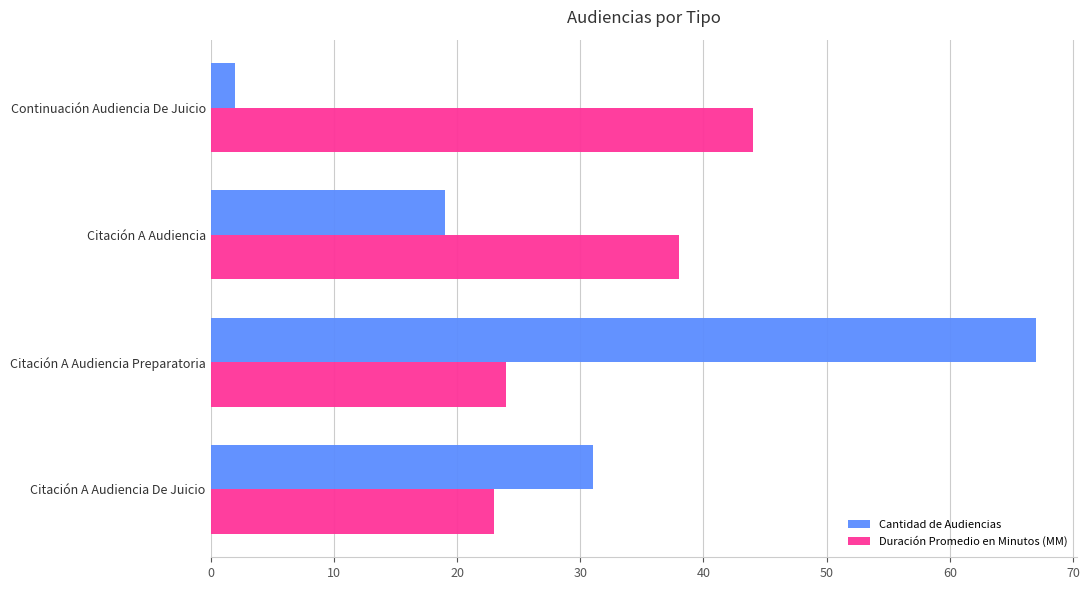

True or false: Cantidad de Audiencias has a value of 67 at Citación A Audiencia Preparatoria.

True